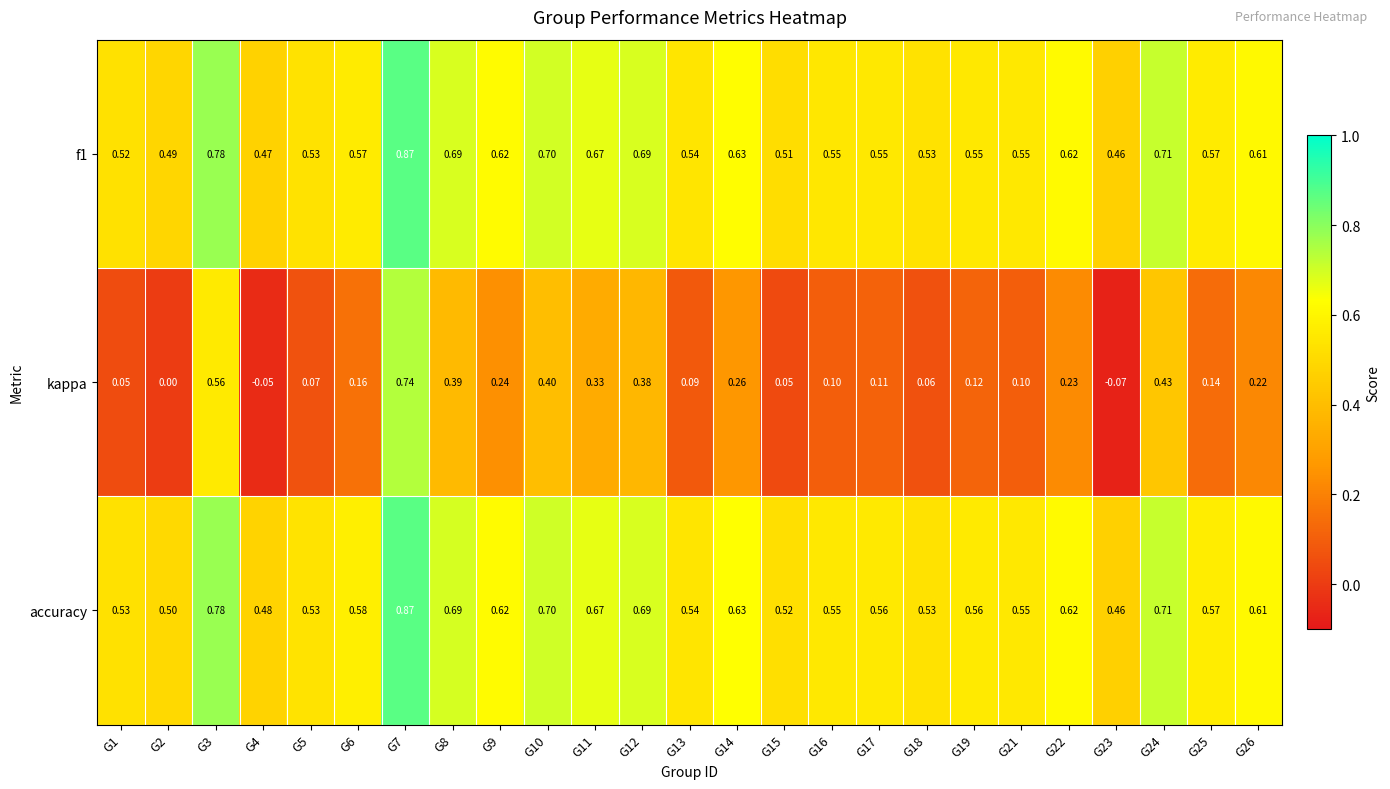

Which series has the largest total across all categories?

accuracy